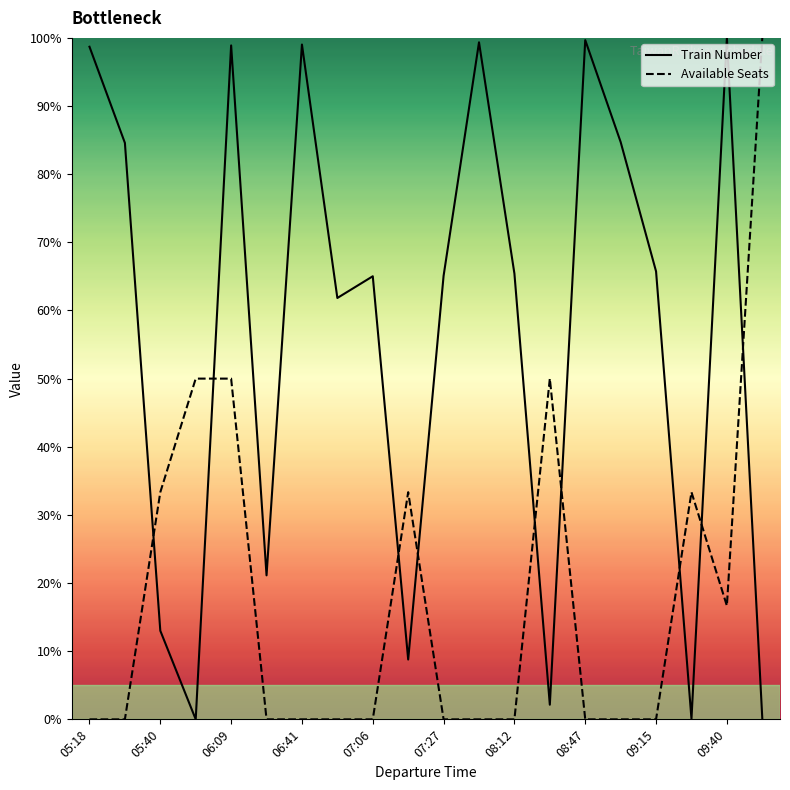

Where is the first local maximum for Train Number?

06:09